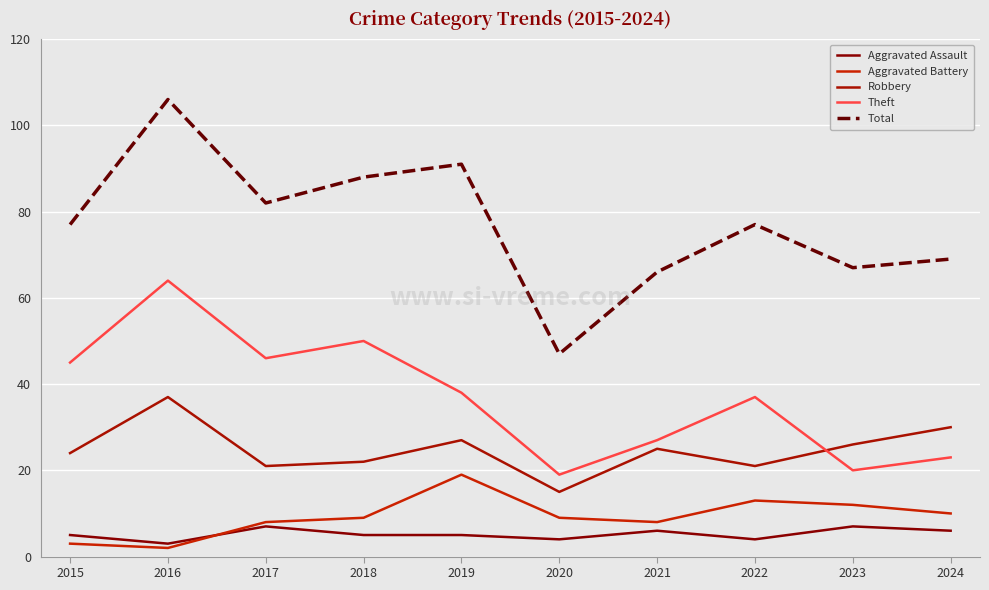

Reading right to left, list all the values displayed in this chart.

Aggravated Assault: 2024=6	2023=7	2022=4	2021=6	2020=4	2019=5	2018=5	2017=7	2016=3	2015=5
Aggravated Battery: 2024=10	2023=12	2022=13	2021=8	2020=9	2019=19	2018=9	2017=8	2016=2	2015=3
Robbery: 2024=30	2023=26	2022=21	2021=25	2020=15	2019=27	2018=22	2017=21	2016=37	2015=24
Theft: 2024=23	2023=20	2022=37	2021=27	2020=19	2019=38	2018=50	2017=46	2016=64	2015=45
Total: 2024=69	2023=67	2022=77	2021=66	2020=47	2019=91	2018=88	2017=82	2016=106	2015=77